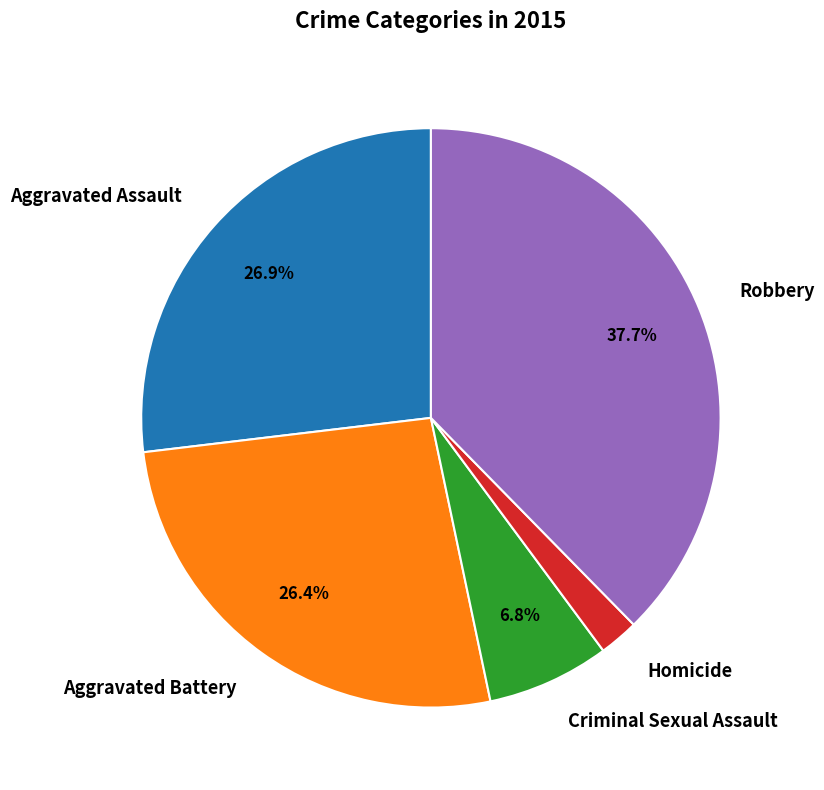

Count the number of slices in the pie.

5